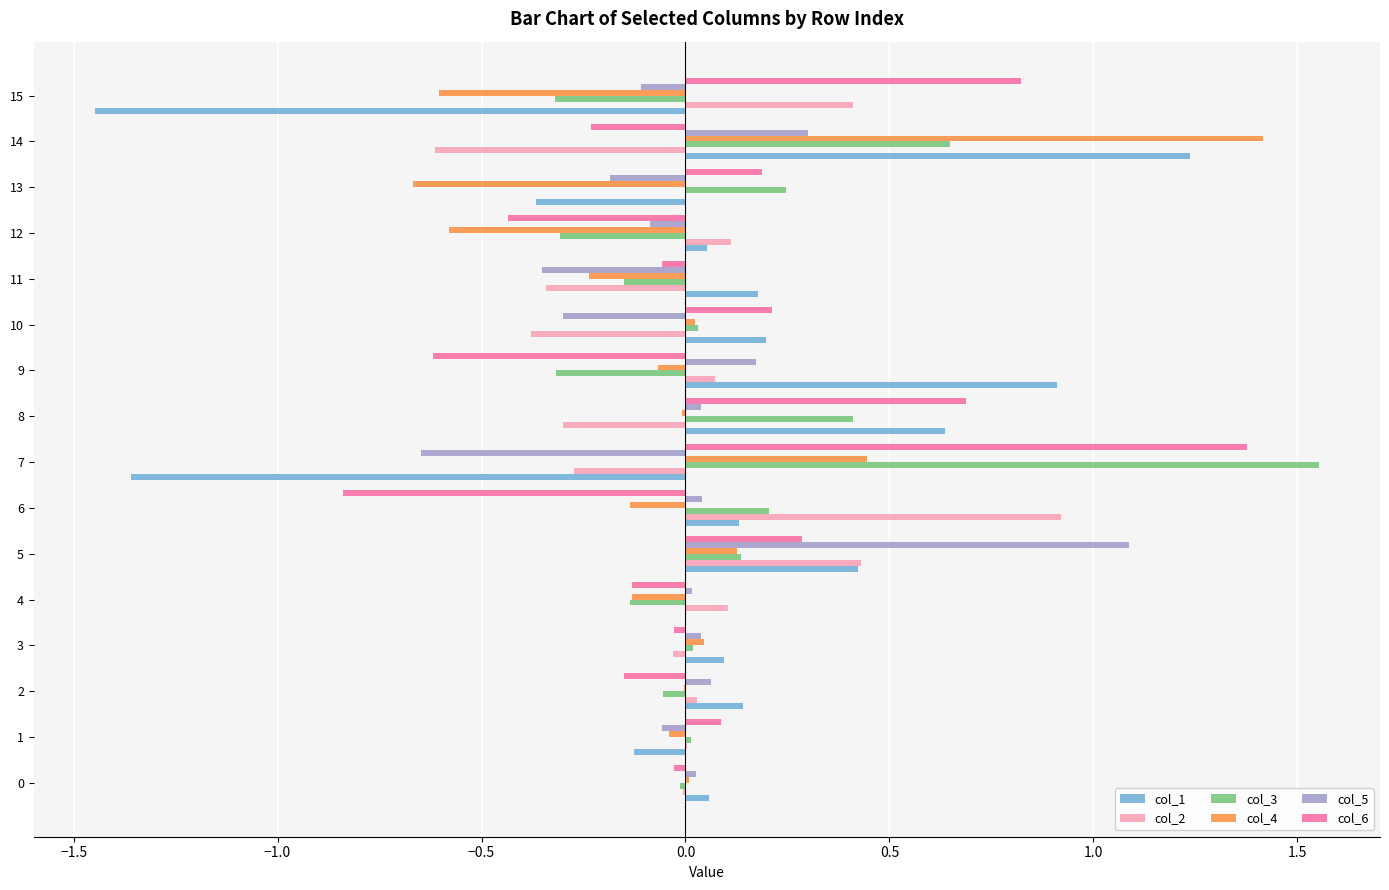

True or false: col_6 has a value of 0.2 at 13.

True